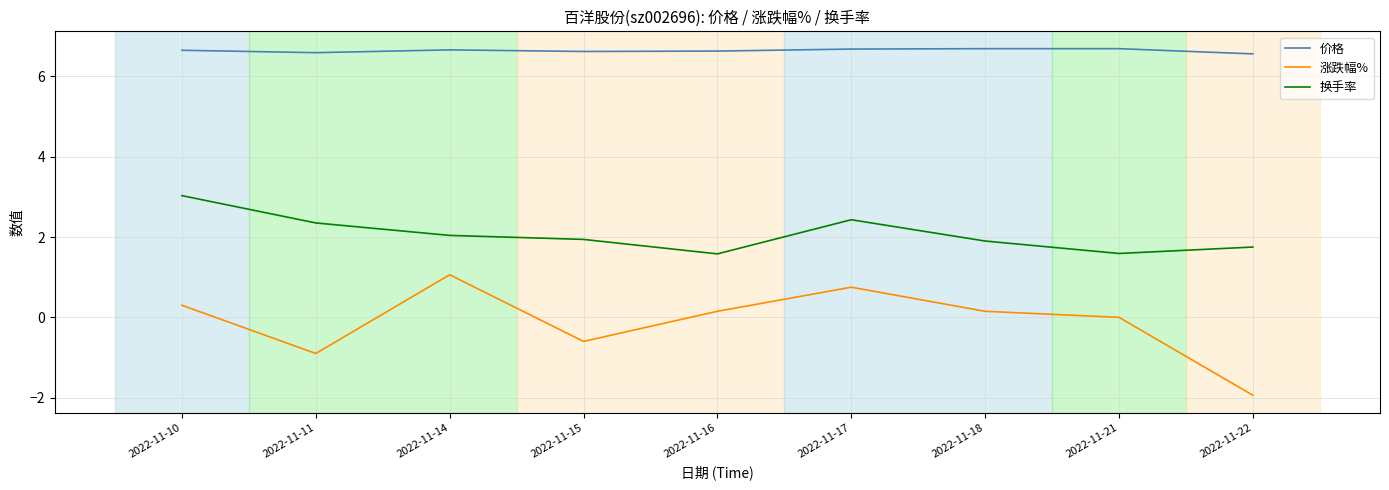

Which series changed the most between 2022-11-10 and 2022-11-18?

换手率